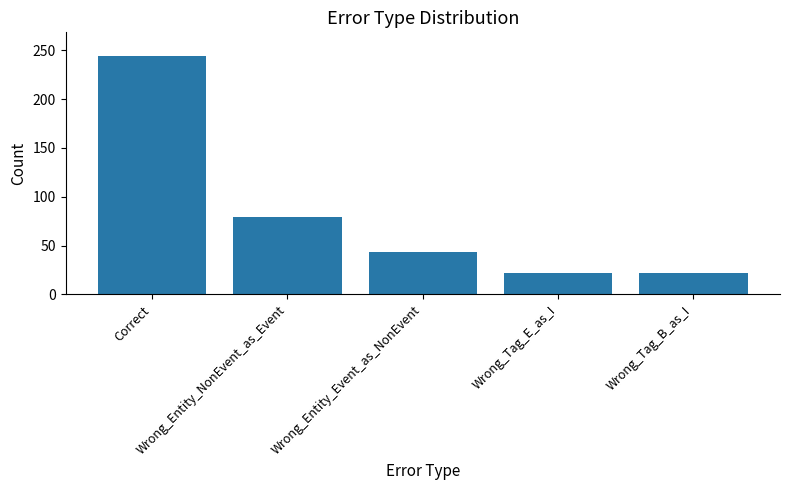

What is the average value?

82